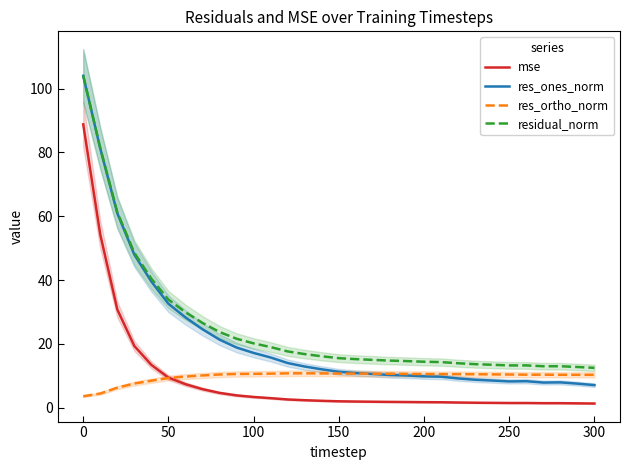

What is the value of the mse point at the 11th from the left?

3.3